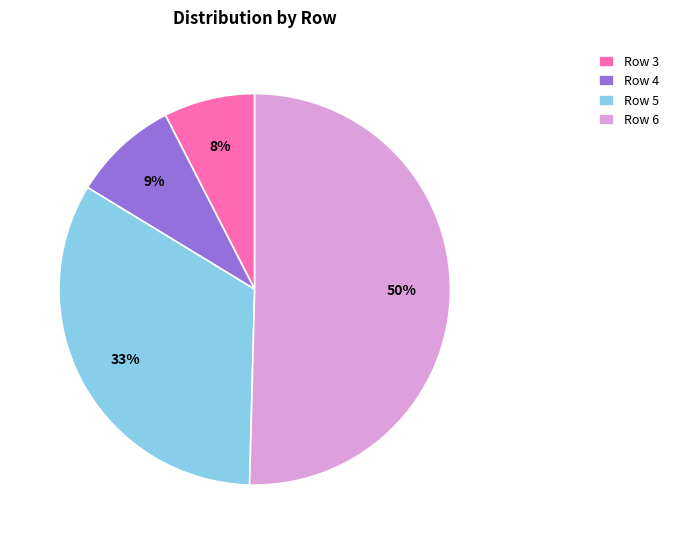

What percentage is the Row 3 slice, to the nearest percent?

8%